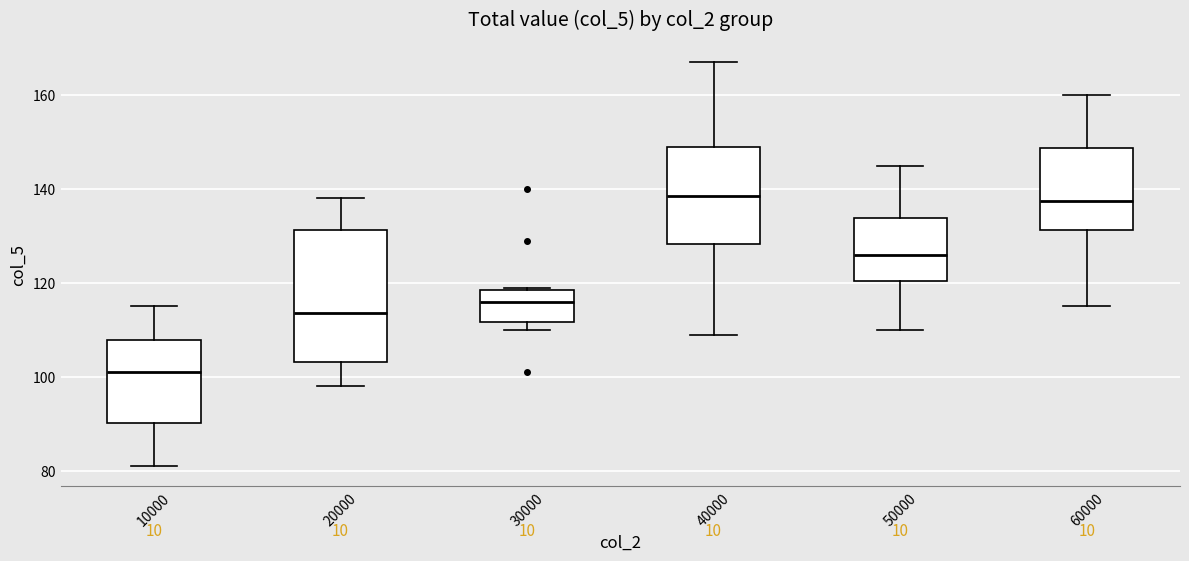

Where does the upper whisker of the box at x = 10000 end on the y-axis? The values are not printed on the chart, so give them approximately, as read against the axis.

116